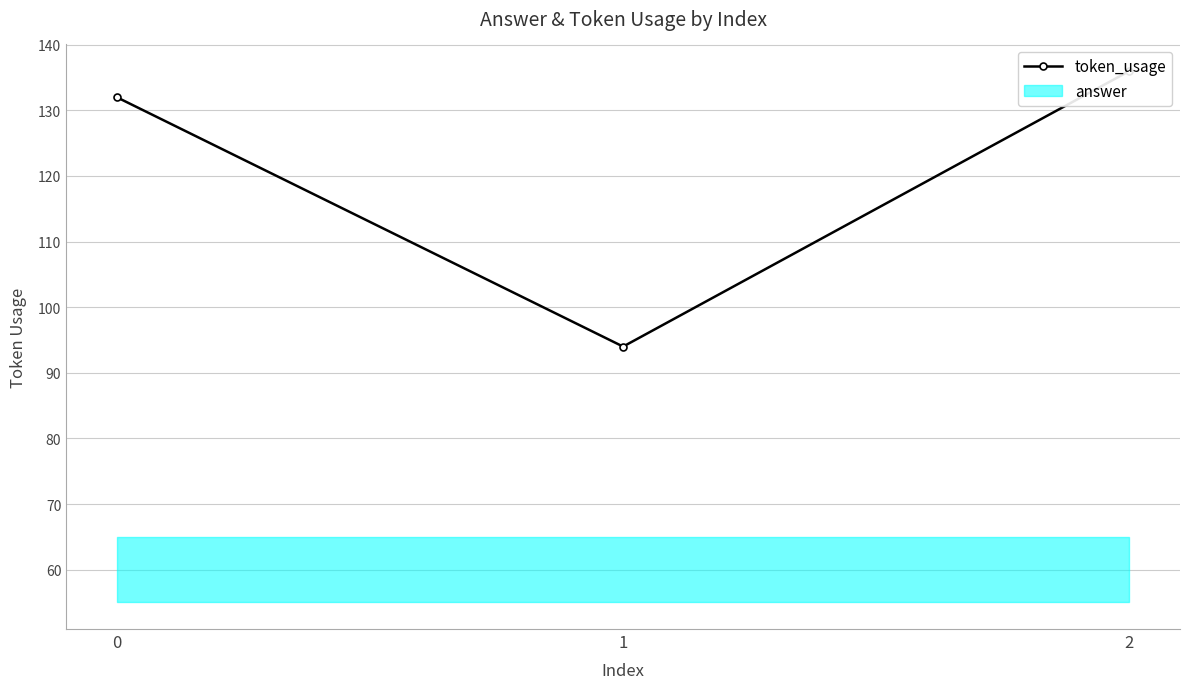

The chart shows a value of 94 at 1. True or false?

True